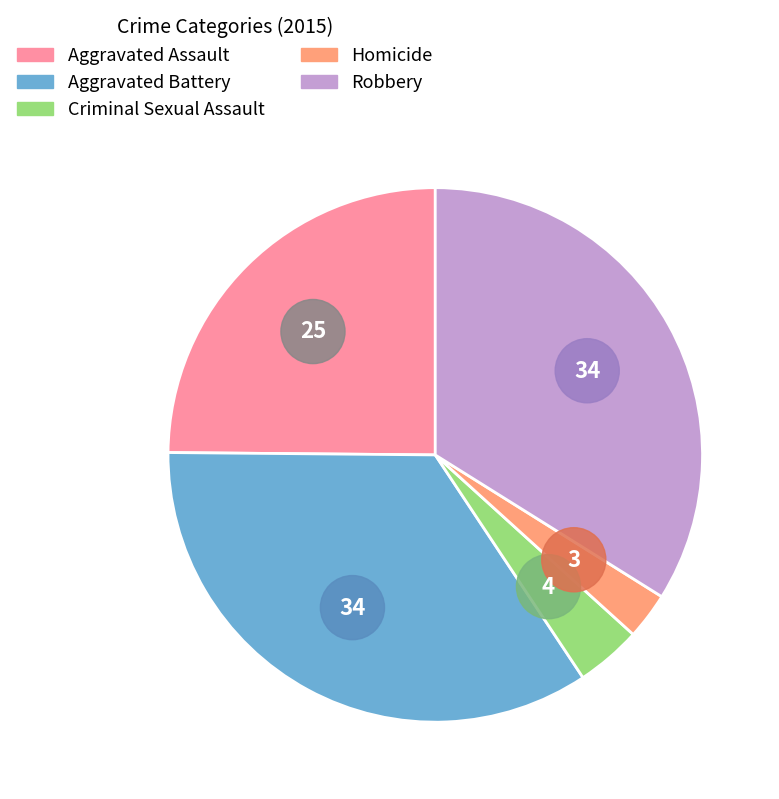

Is there a majority slice in this chart?

No